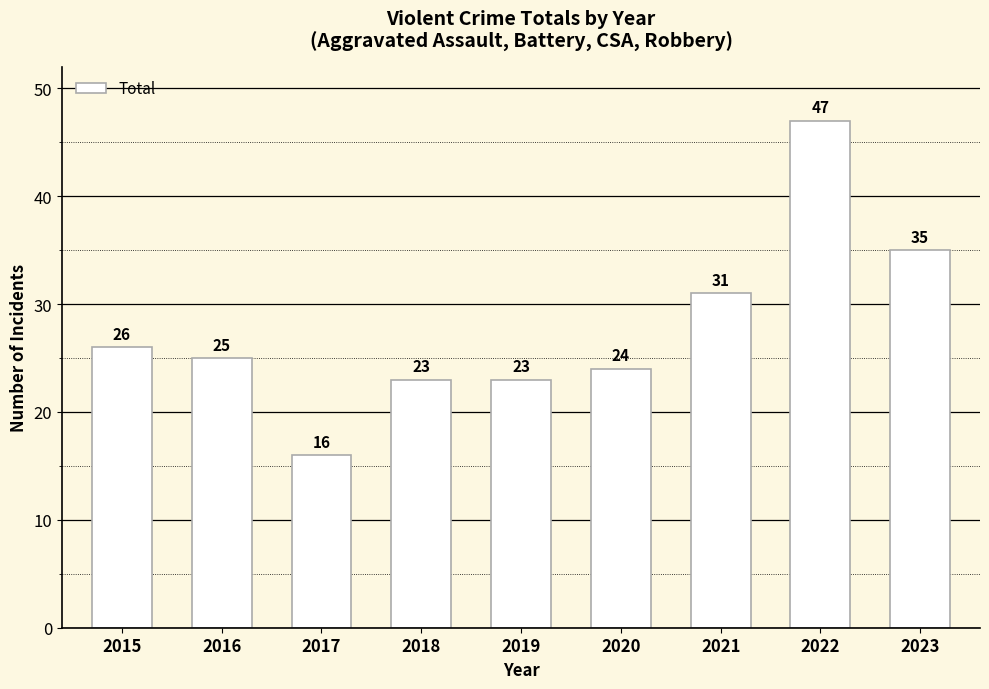

What is the value of the 4th bar from the left?

23